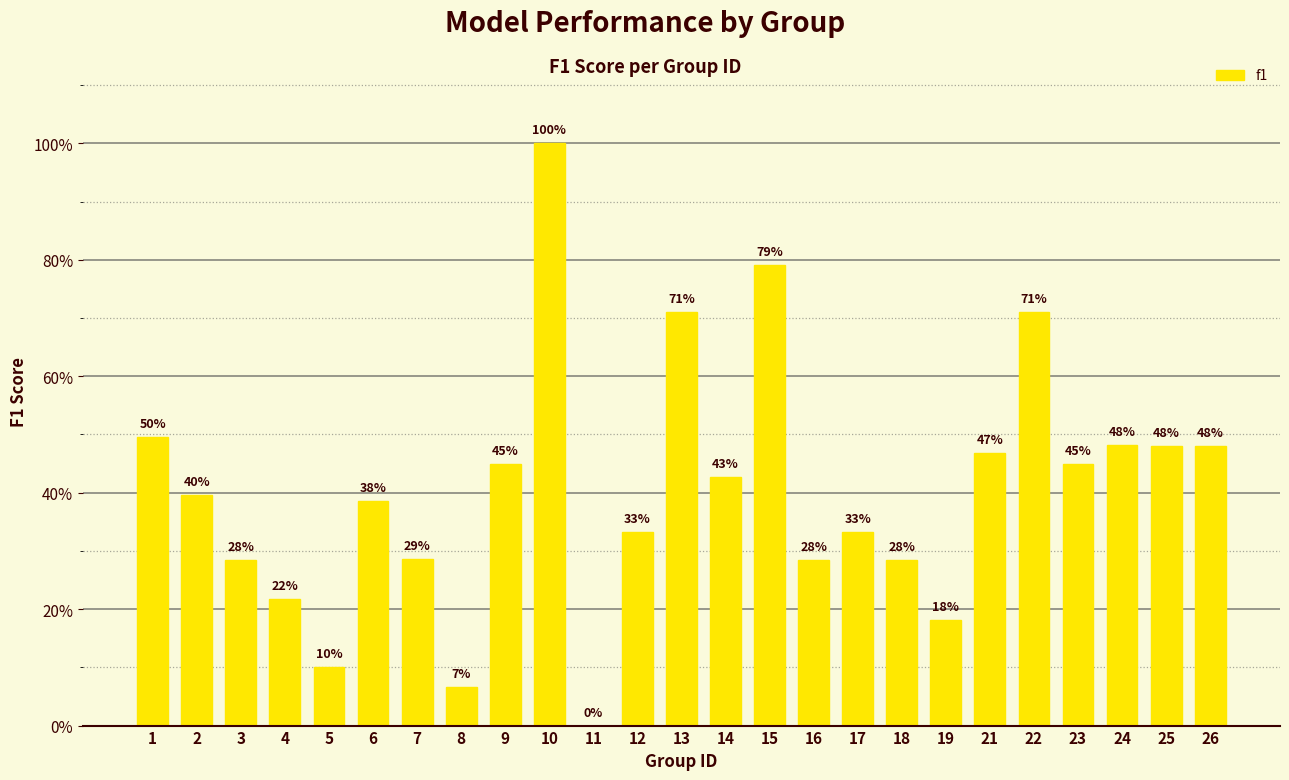

Rank the categories by value from highest to lowest.

10, 15, 13, 22, 1, 24, 25, 26, 21, 9, 23, 14, 2, 6, 12, 17, 7, 3, 16, 18, 4, 19, 5, 8, 11